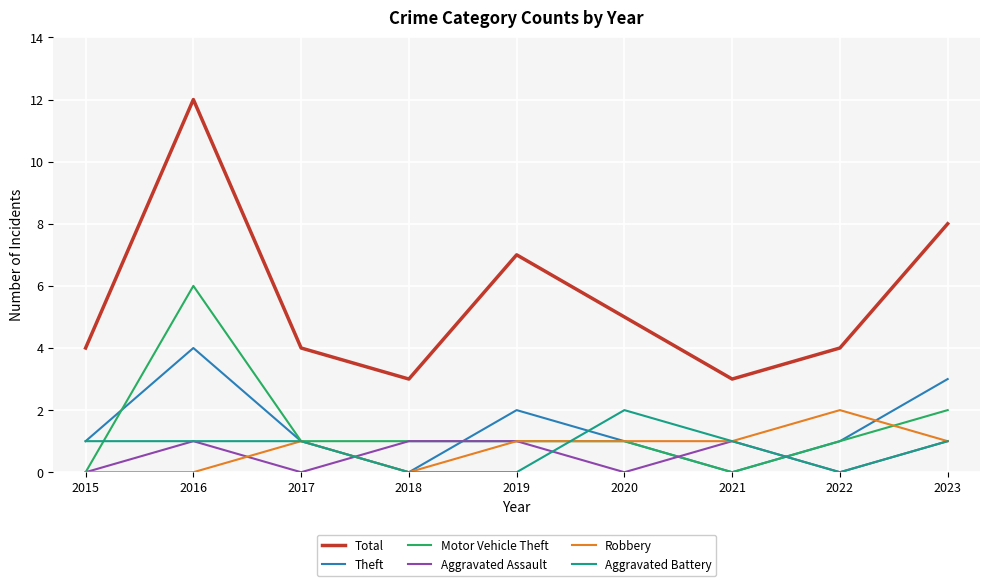

Read the Motor Vehicle Theft value at 2016.

6